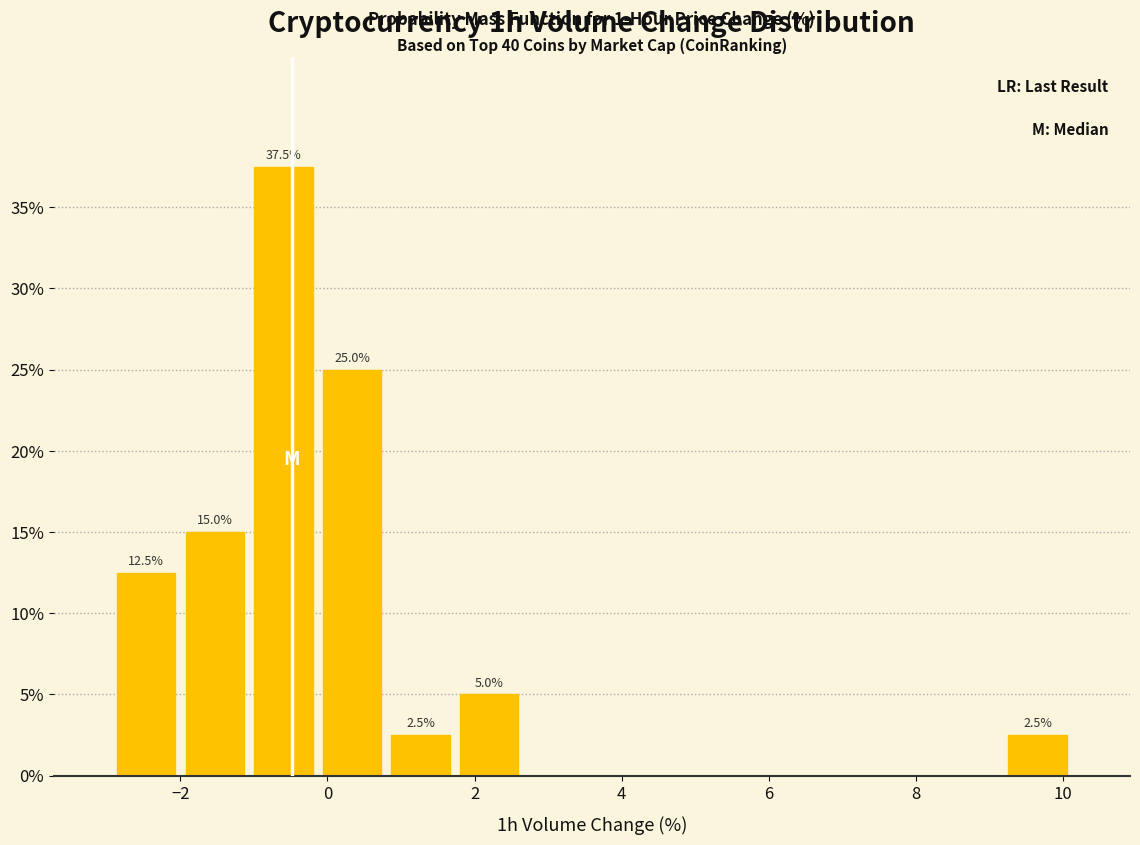

Over which range of the x-axis is the bar tallest?

-1.0 to -0.2